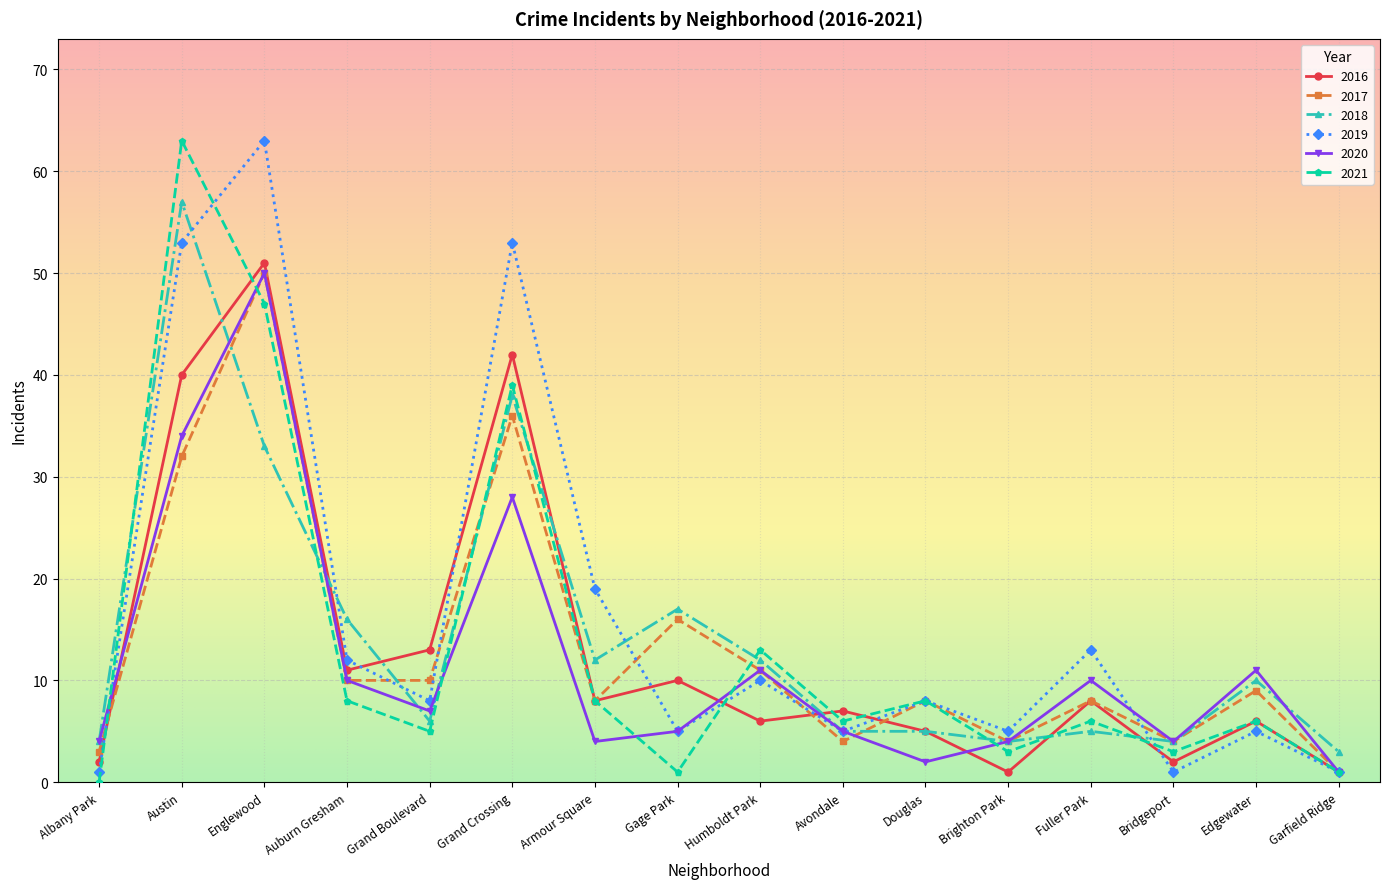

What is the spread (max minus min) of values at Edgewater?

6